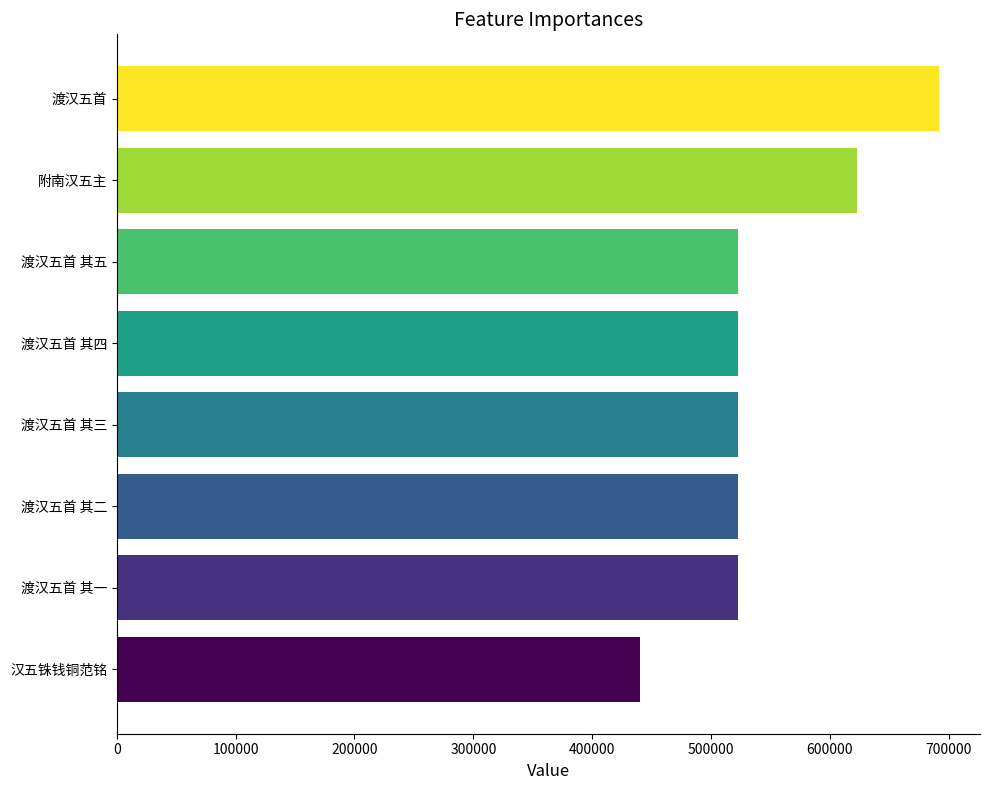

What is the change in value from 汉五铢钱铜范铭 to 渡汉五首 其四?

+82913